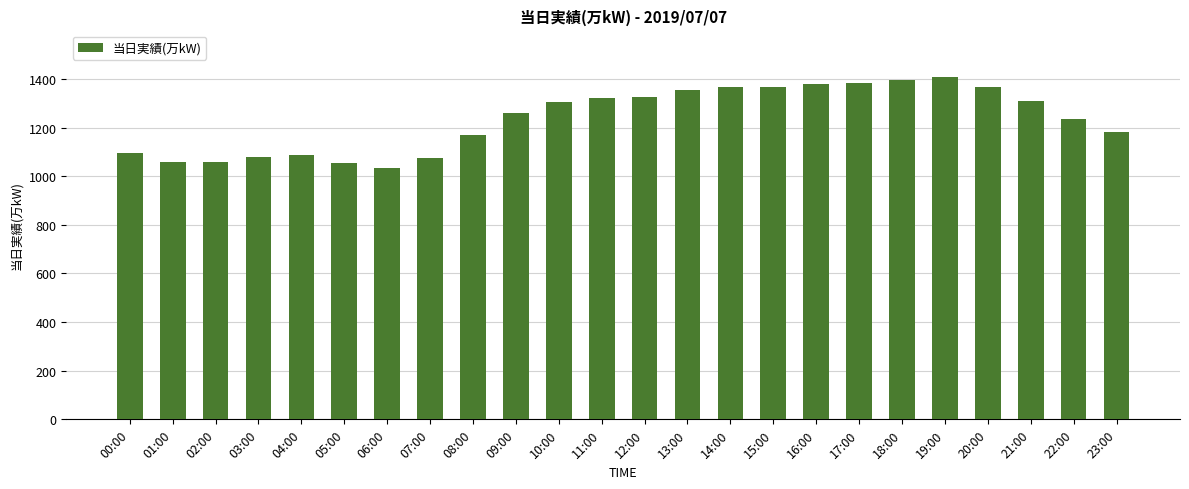

What is the approximate value at 08:00, to the nearest 10?

1170